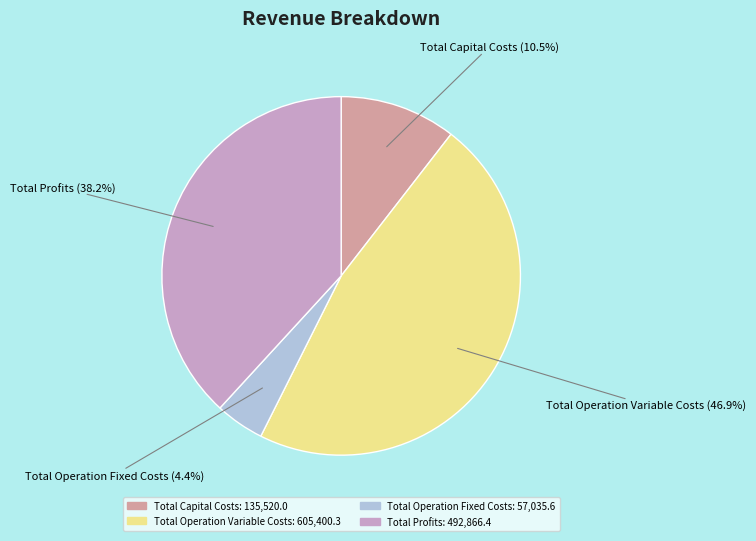

What portion of the pie excludes Total Capital Costs?

89.5%